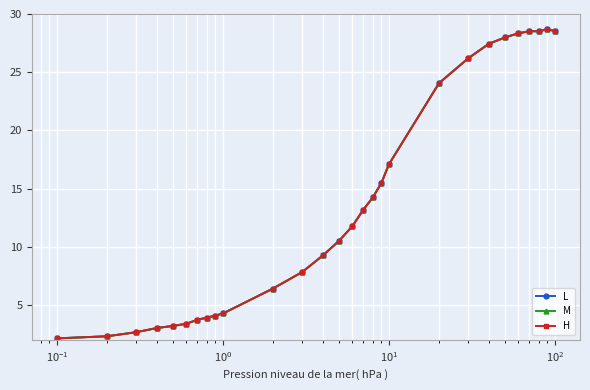

Reading left to right, transcribe all the data shown in this chart.

L: 2.1	2.3	2.7	3.0	3.2	3.4	3.7	3.9	4.1	4.3	6.4	7.8	9.3	10.5	11.8	13.2	14.3	15.5	17.1	24.1	26.2	27.4	28.0	28.3	28.5	28.5	28.7	28.5
M: 2.1	2.3	2.7	3.0	3.2	3.4	3.7	3.9	4.1	4.3	6.4	7.8	9.3	10.5	11.8	13.2	14.3	15.5	17.1	24.1	26.2	27.4	28.0	28.3	28.5	28.5	28.7	28.5
H: 2.1	2.3	2.7	3.0	3.2	3.4	3.7	3.9	4.1	4.3	6.4	7.8	9.3	10.5	11.8	13.2	14.3	15.5	17.1	24.1	26.2	27.4	28.0	28.3	28.5	28.5	28.7	28.5